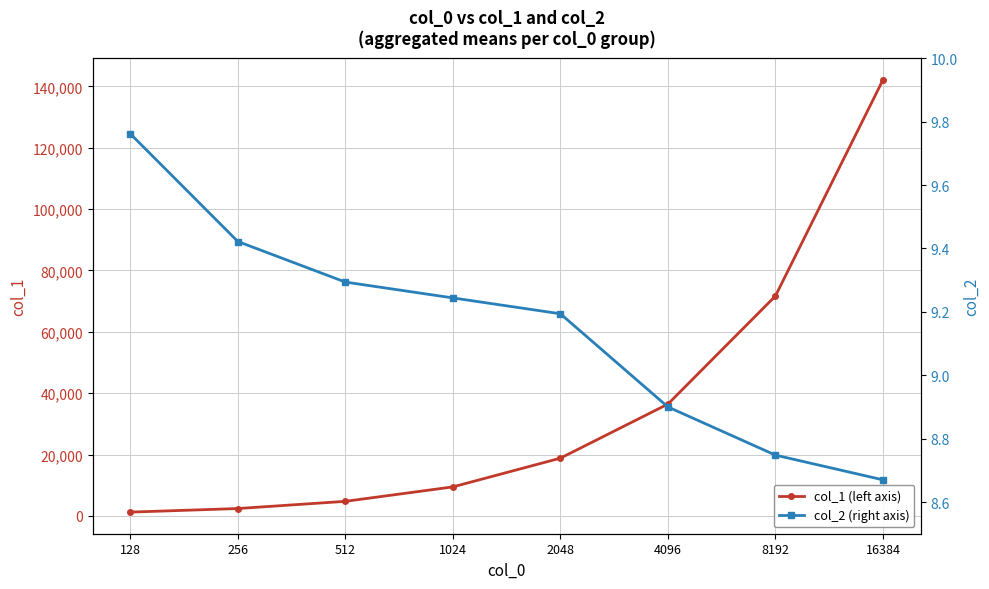

Which series has the largest total across all categories?

col_1 (left axis)